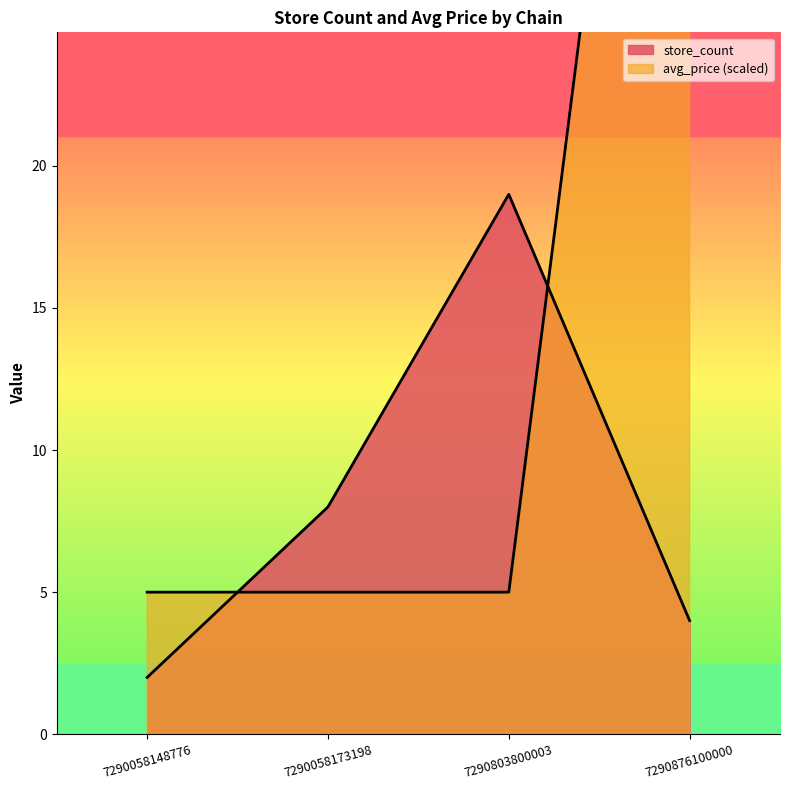

How many store_count values are between 4 and 19?

3